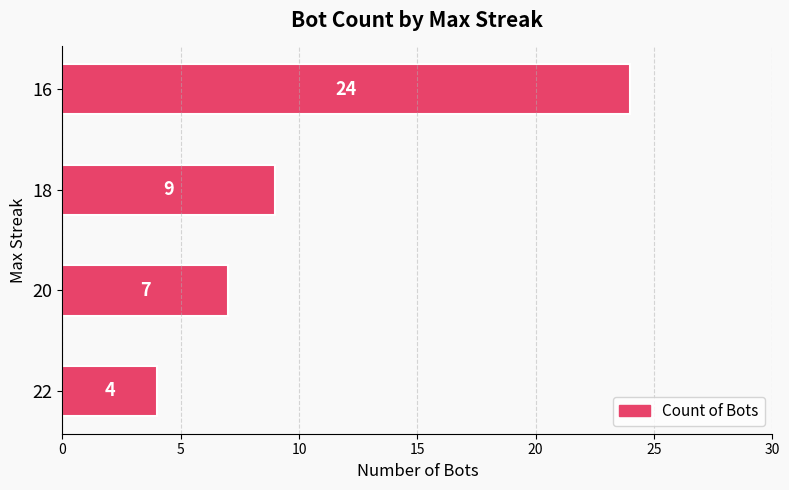

True or false: the data shows 6 at 18.

False